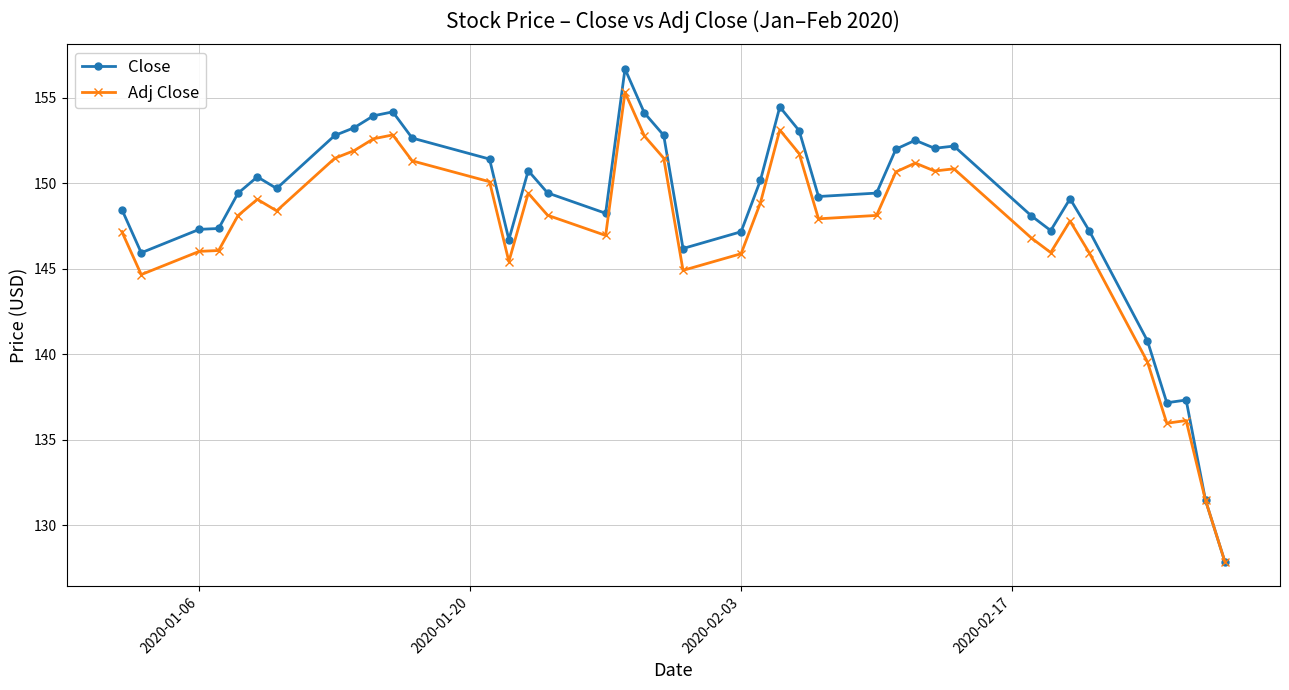

What is the value of the Adj Close point at the 6th from the left?

149.0